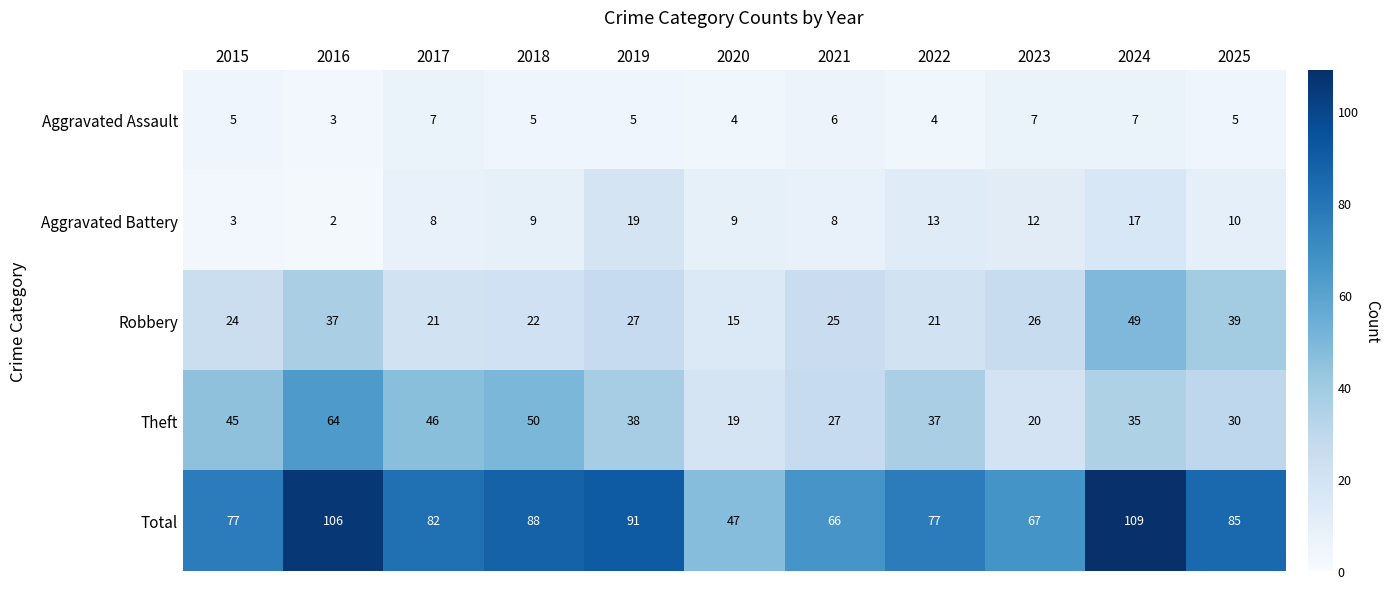

How many categories are shown in the chart?

11